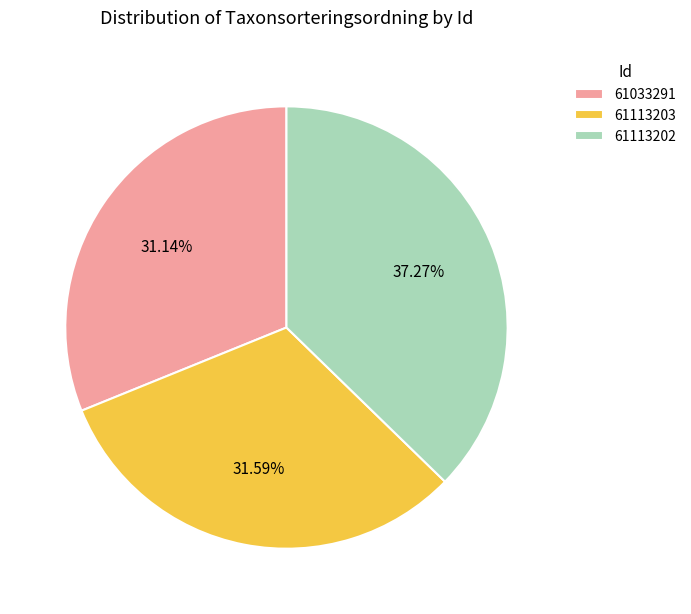

Is there any slice that represents more than half of the pie?

No